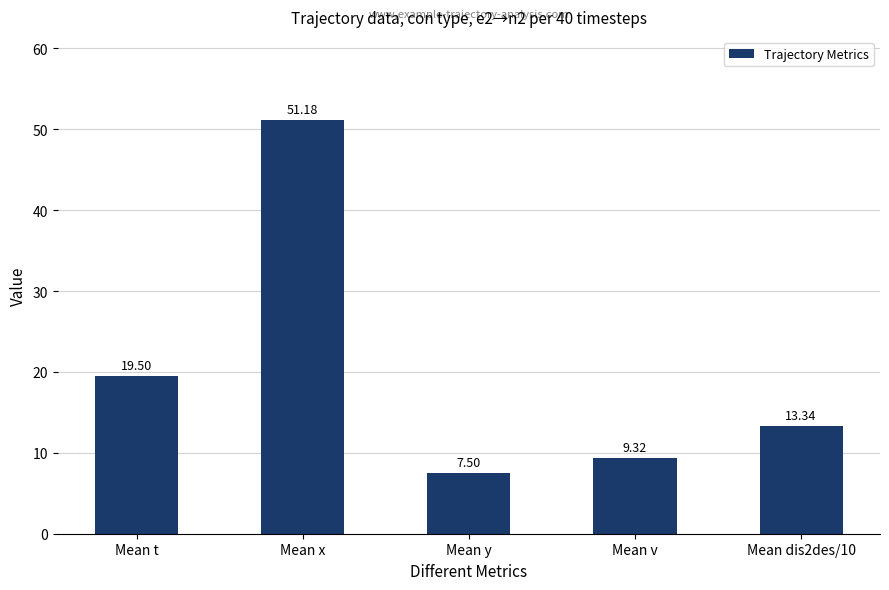

What is the difference between the values at Mean dis2des/10 and Mean t?

6.2